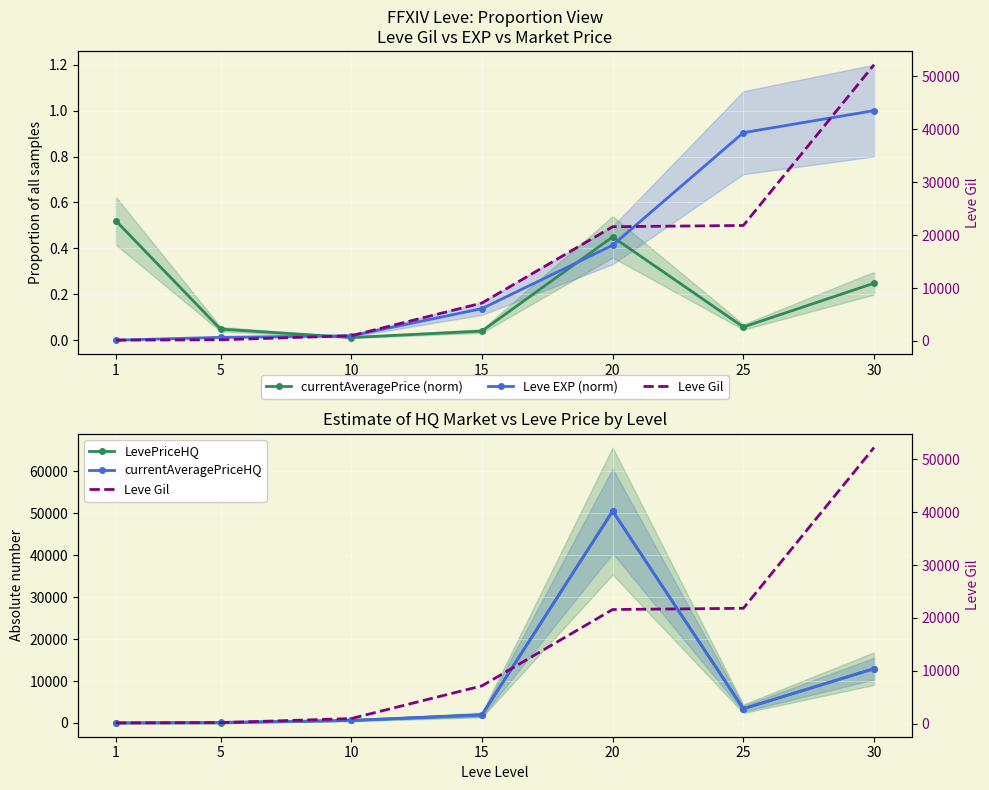

Is this an area chart (filled region under the line)?

No